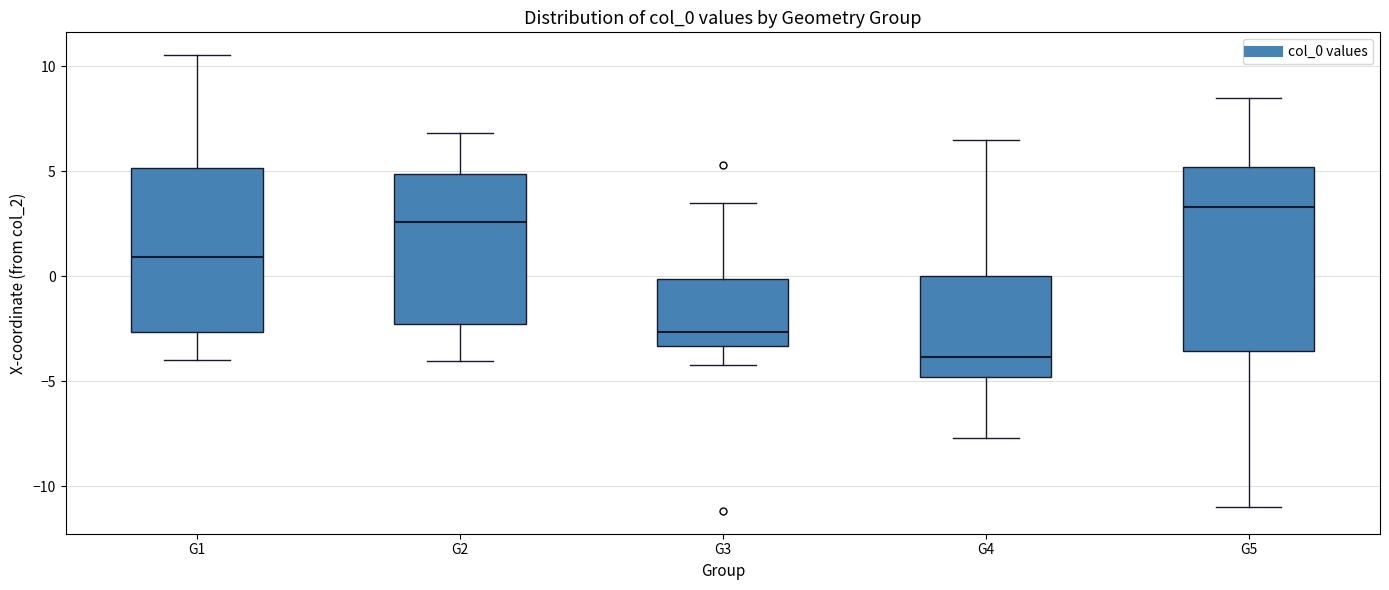

Comparing the boxes themselves (not the whiskers), which one is the tallest?

G5